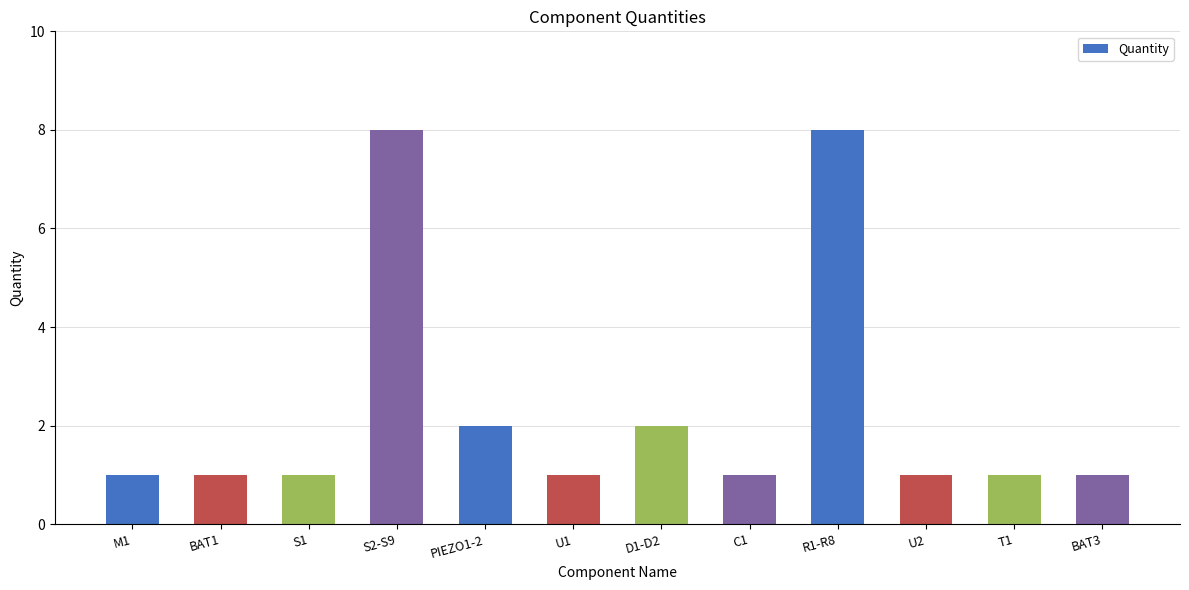

What position from the left is D1-D2?

7